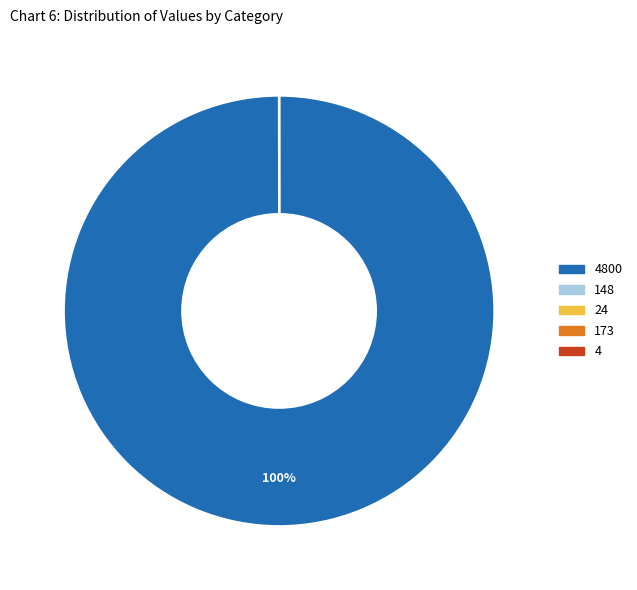

Is there any slice that represents more than half of the pie?

Yes